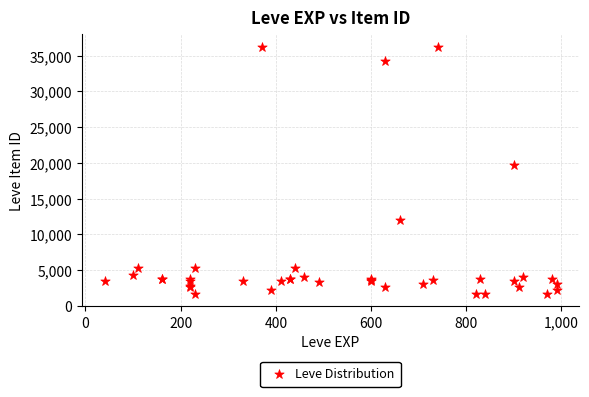

What Y value in the scatter plot is closest to 18967?

19744